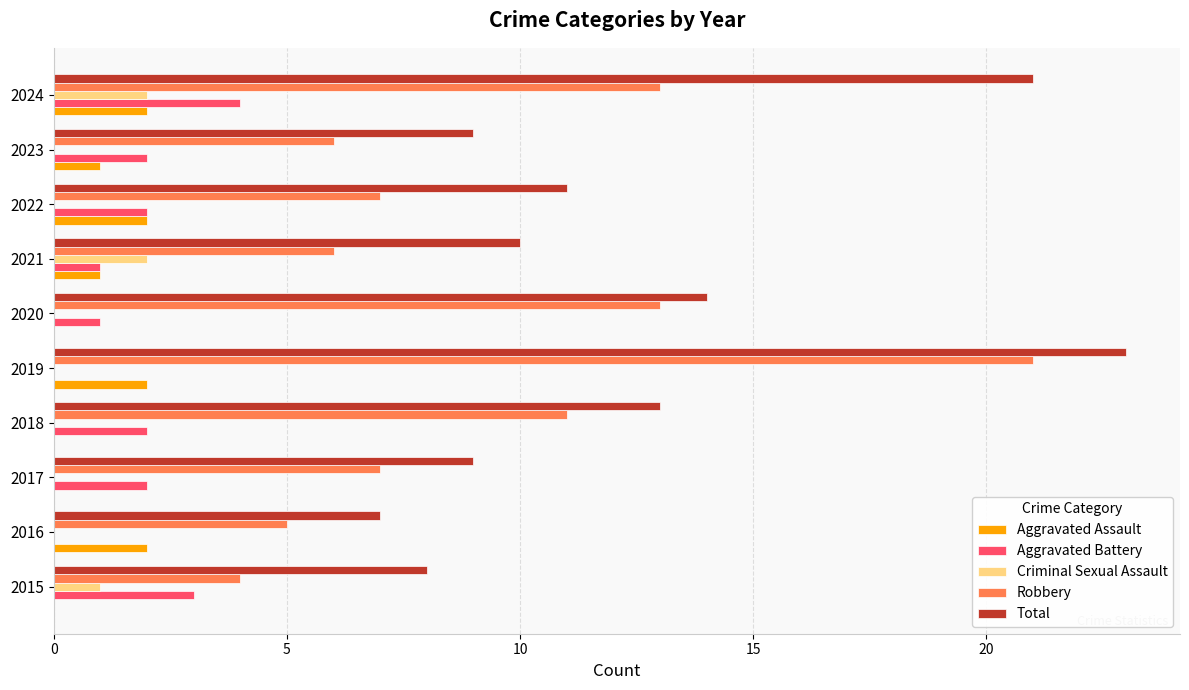

Which series has the largest total across all categories?

Total